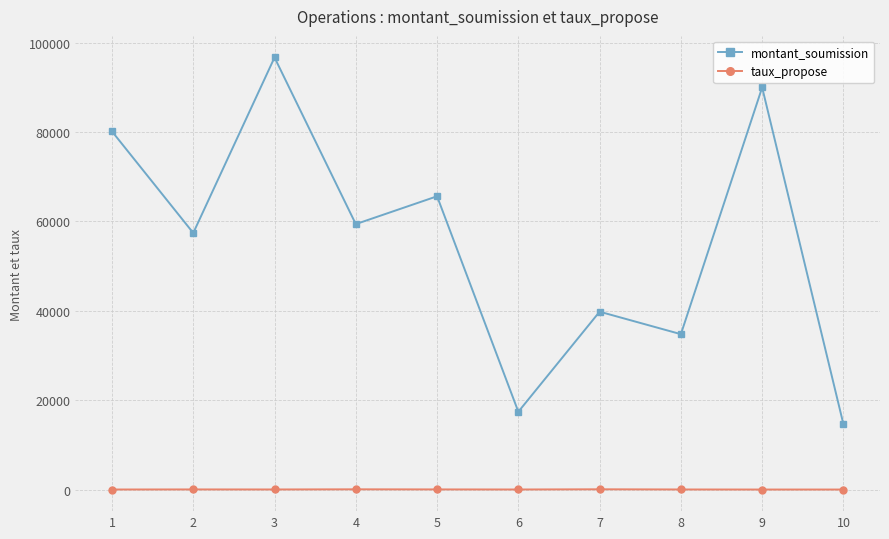

What is the highest value of the montant_soumission series?

96684